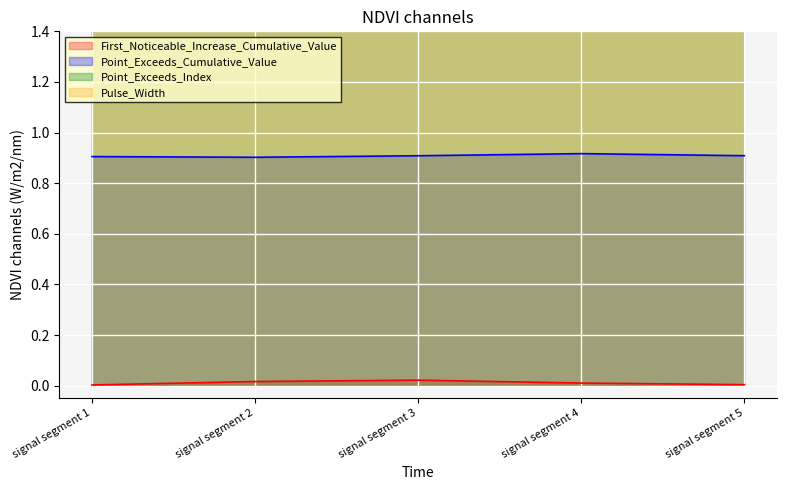

At which category does First_Noticeable_Increase_Cumulative_Value reach its first local peak?

signal segment 3